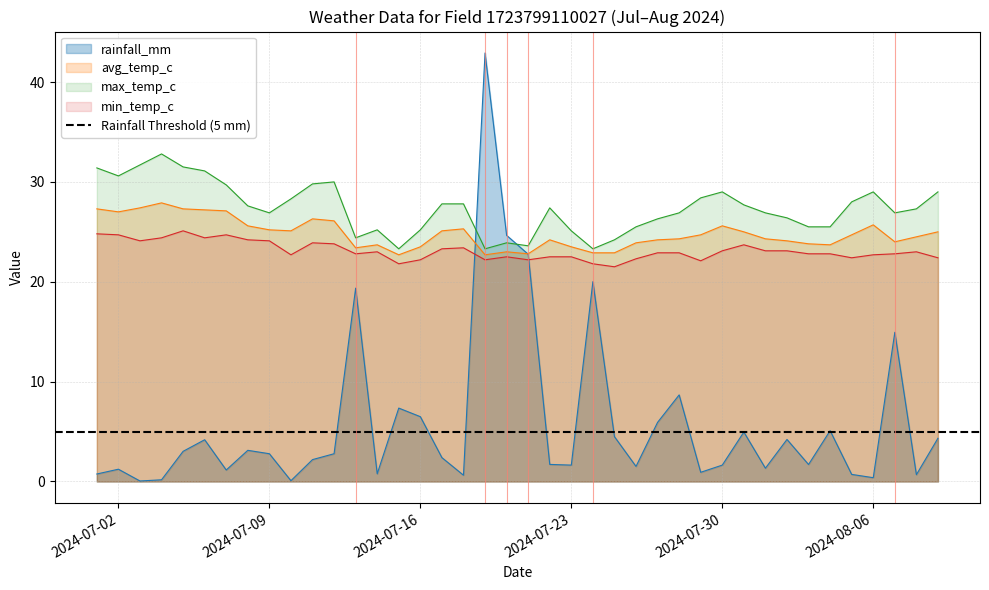

Which series has the widest spread of values?

rainfall_mm